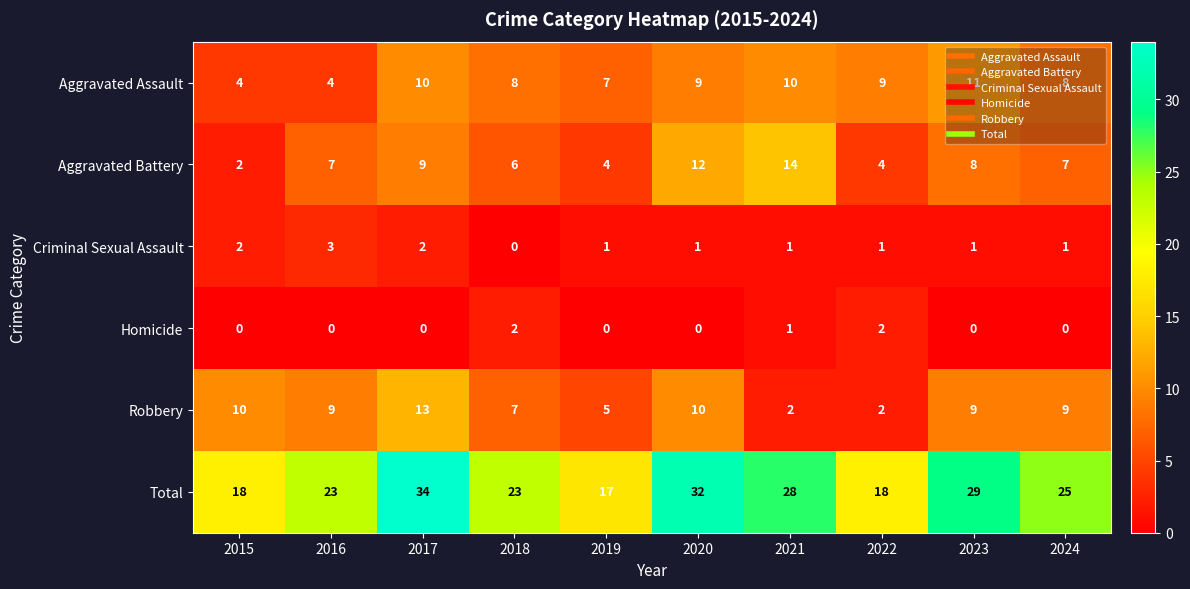

What is the sum of all Robbery values?

76